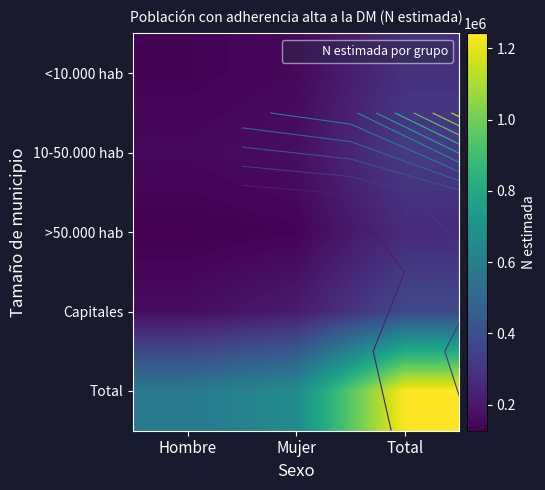

At which label does Capitales reach its minimum?

Hombre